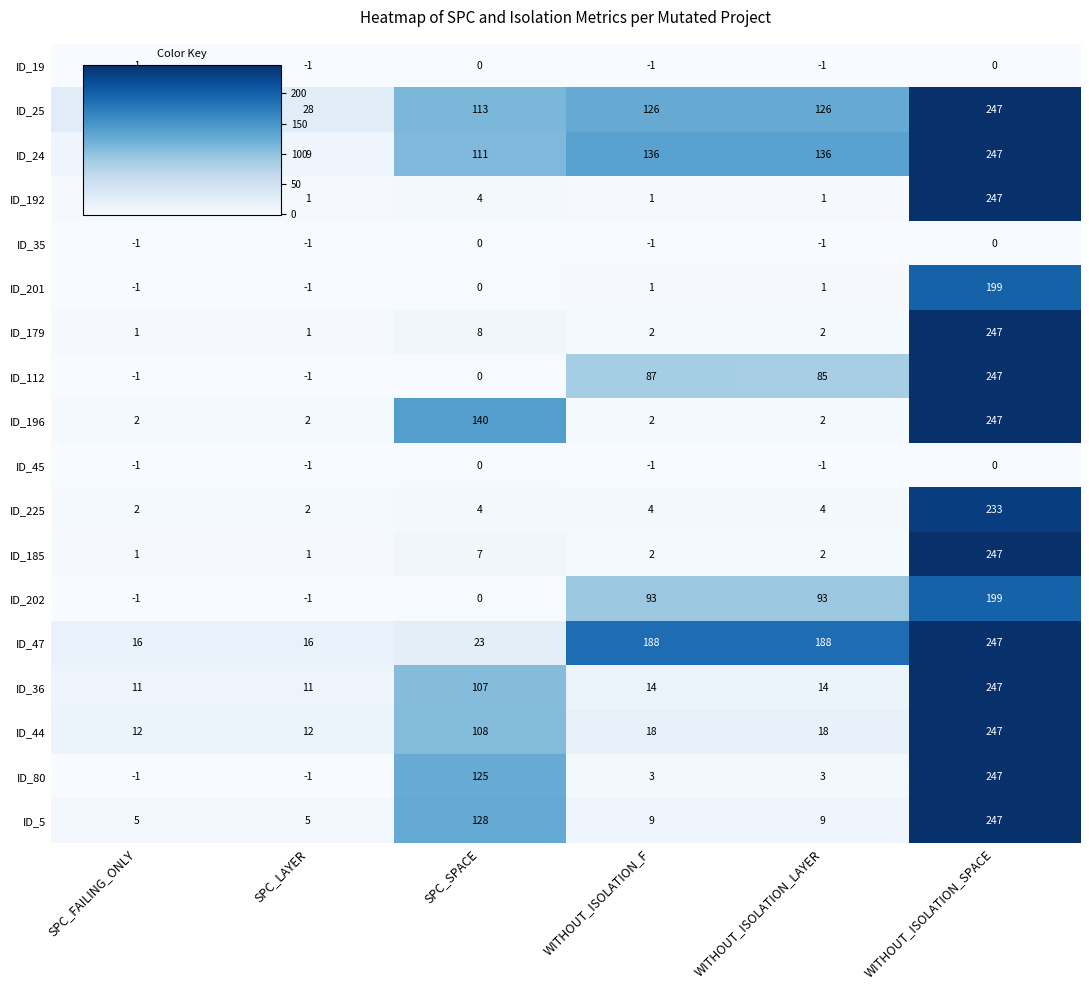

Is the value of ID_225 at SPC_SPACE greater than the value of ID_47 at SPC_LAYER?

No